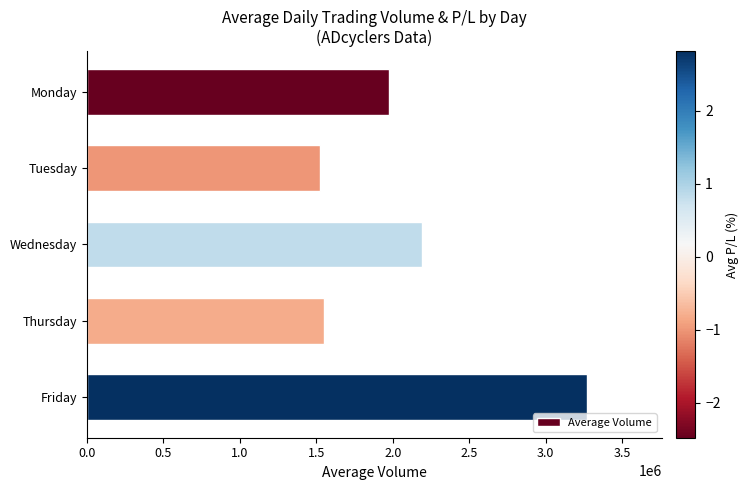

Reading top to bottom, extract all data points from this chart.

1972975	1520487	2187487	1549058	3270367